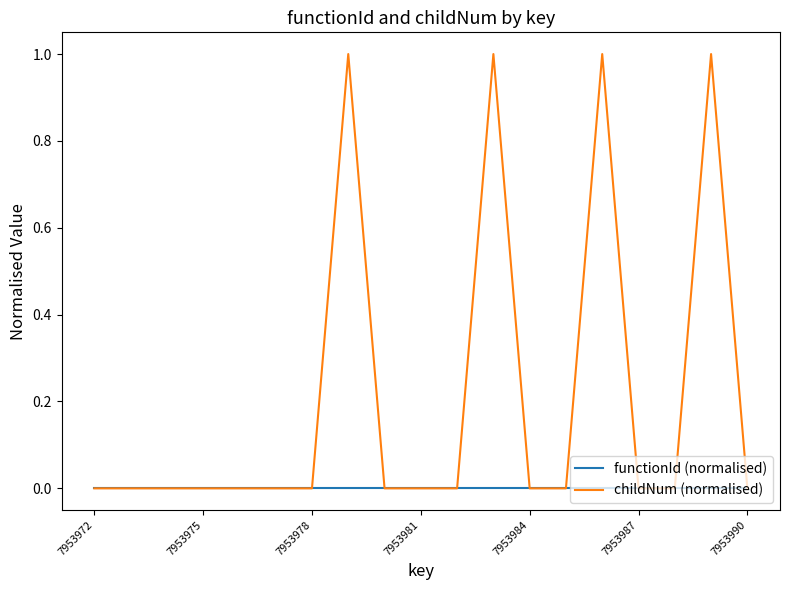

Reading left to right, transcribe all the data shown in this chart.

functionId (normalised): 0	0	0	0	0	0	0	0	0	0	0	0	0	0	0	0	0	0	0
childNum (normalised): 0	0	0	0	0	0	0	1	0	0	0	1	0	0	1	0	0	1	0